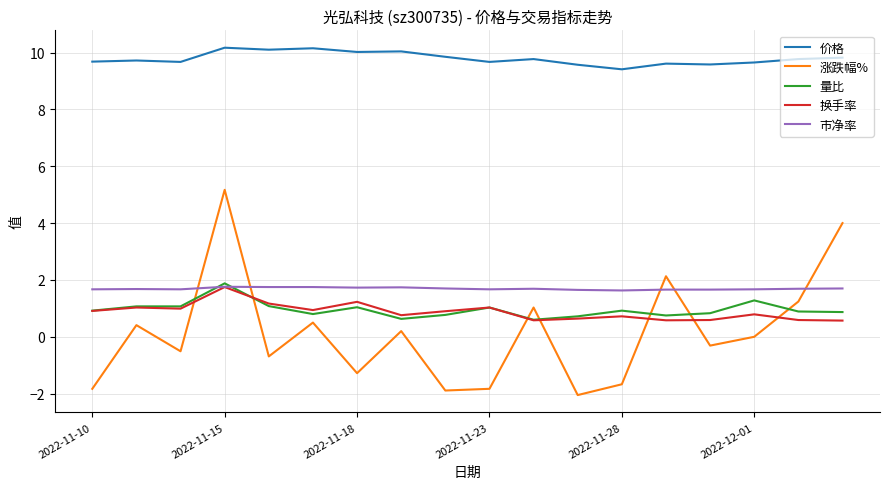

True or false: 换手率 and 价格 intersect in this chart.

False